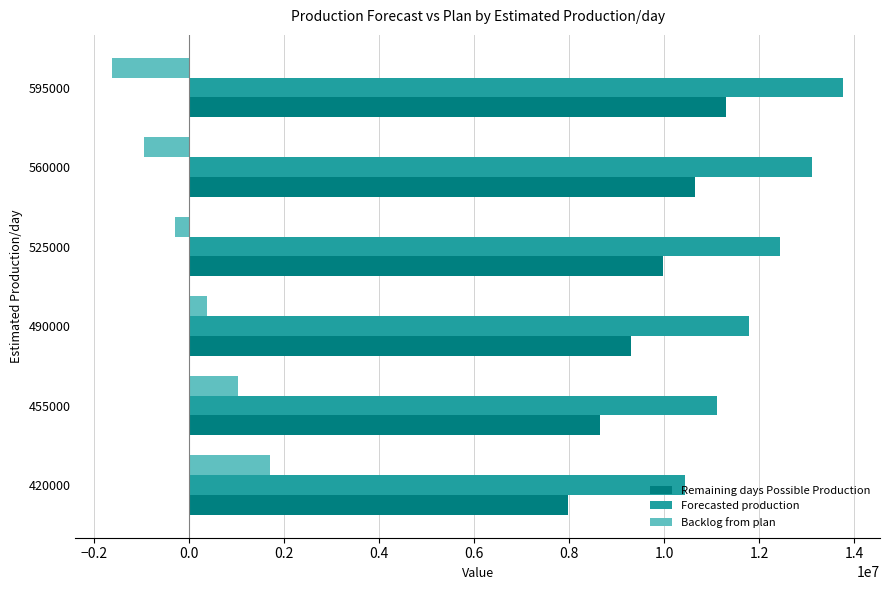

What is the lowest value of the Remaining days Possible Production series?

7980000